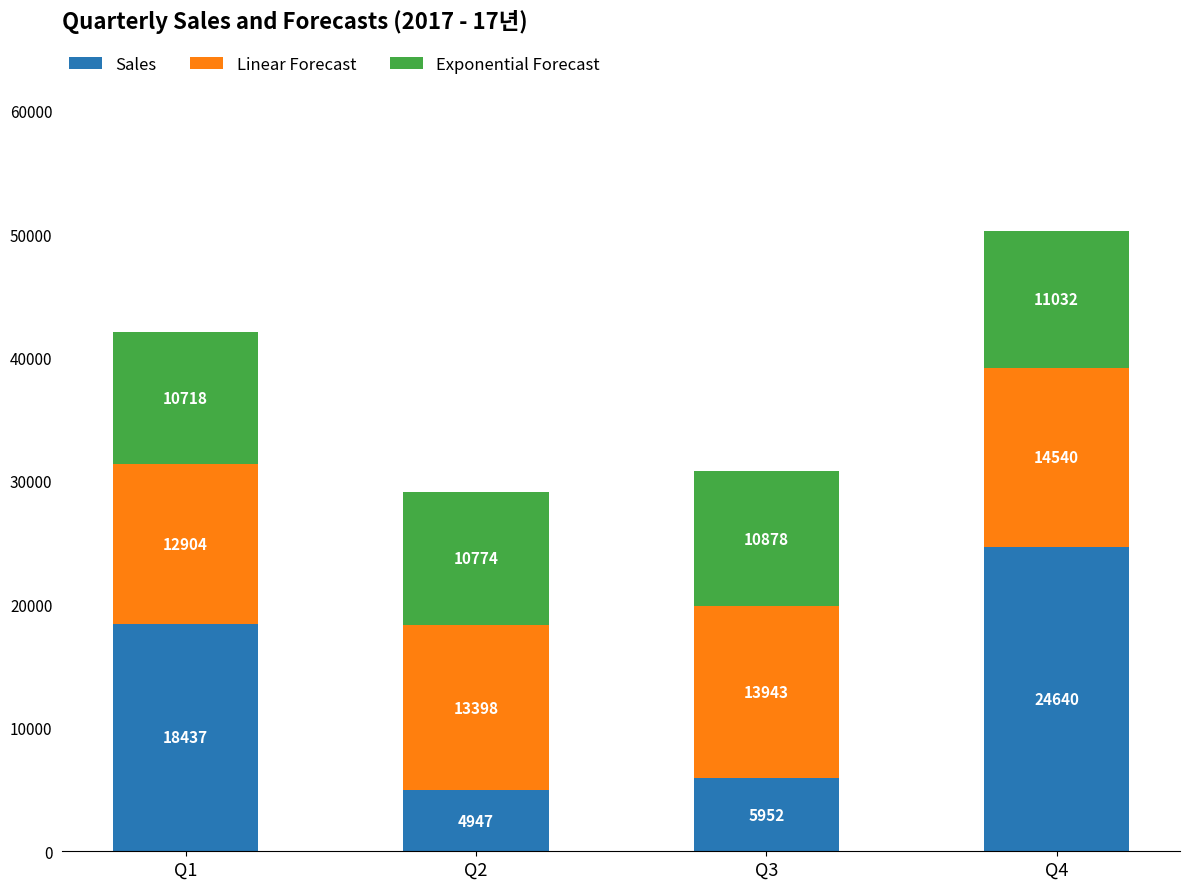

At which label does Sales reach its minimum?

Q2